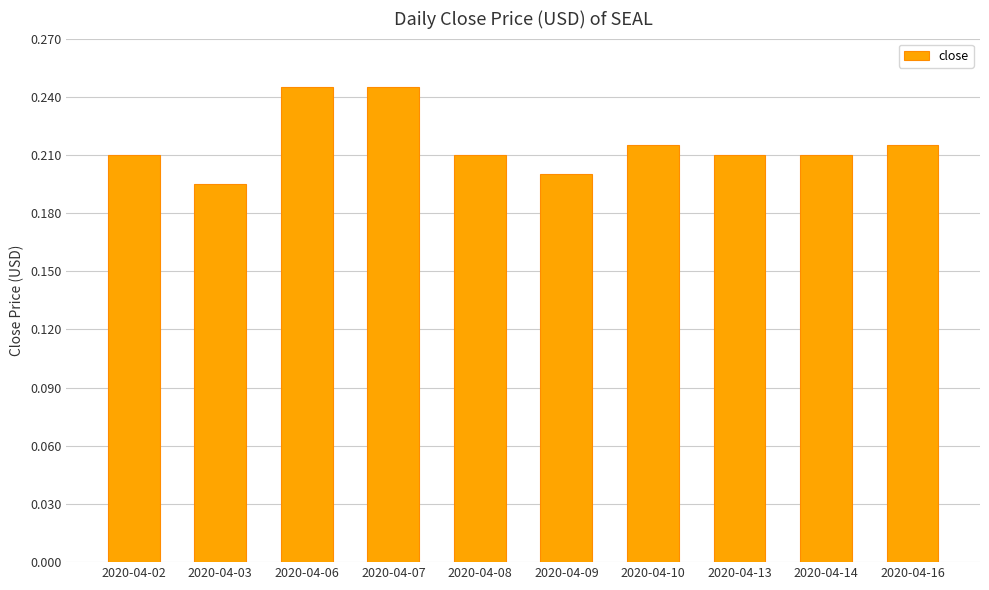

What is the sum of the values at 2020-04-10 and 2020-04-08?

0.4